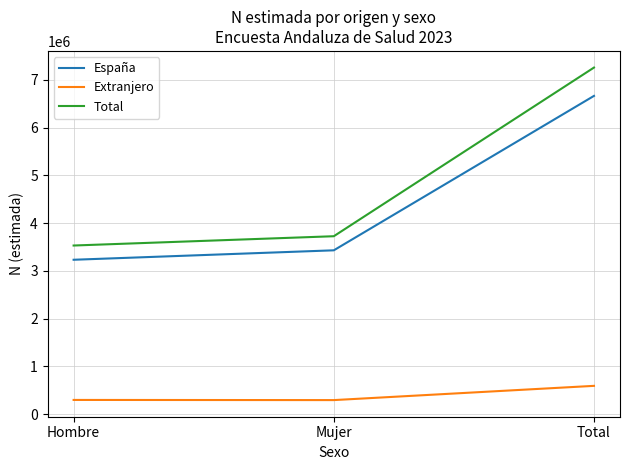

Which series has the widest spread of values?

Total